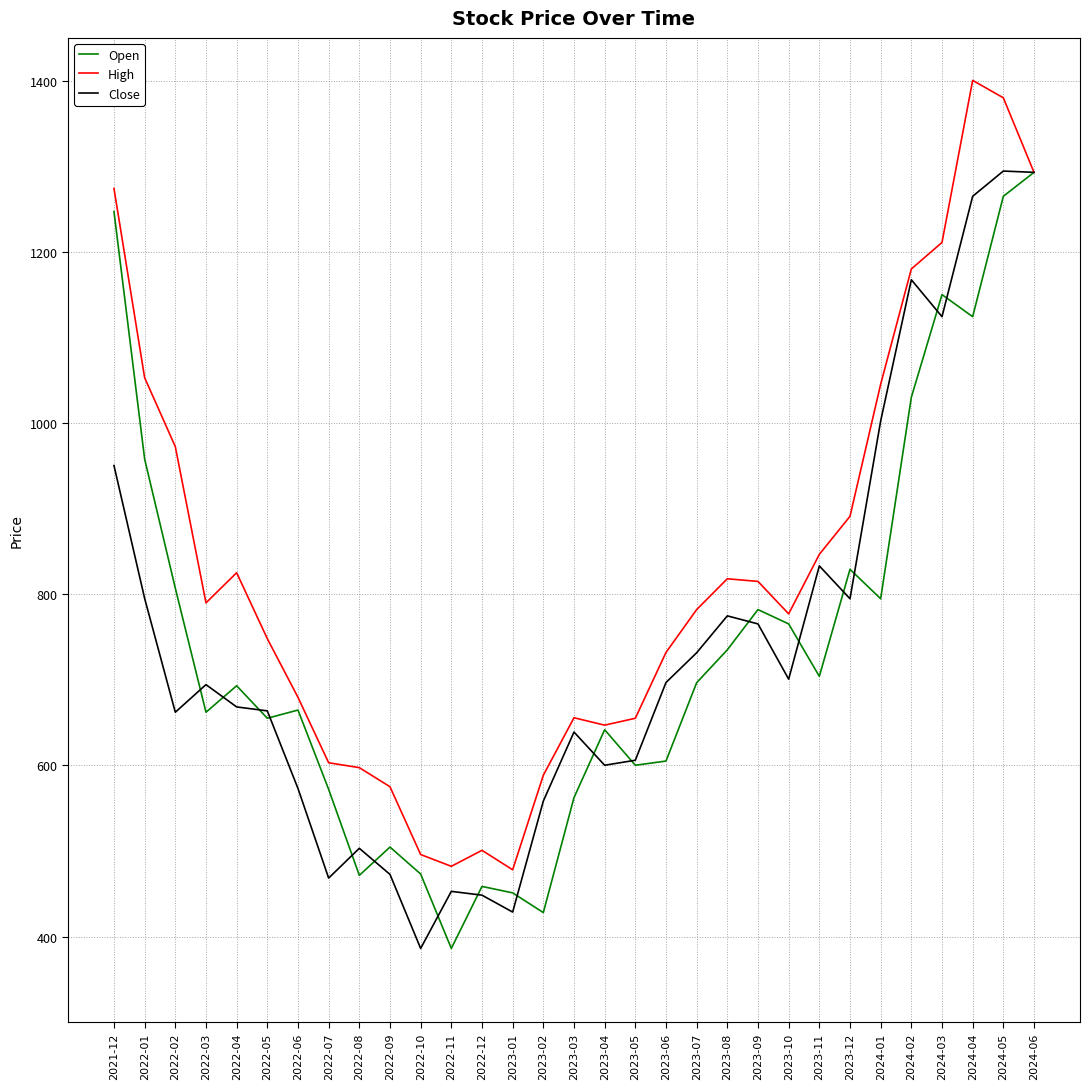

At 2024-04, list the series in order from smallest to largest.

Open, Close, High